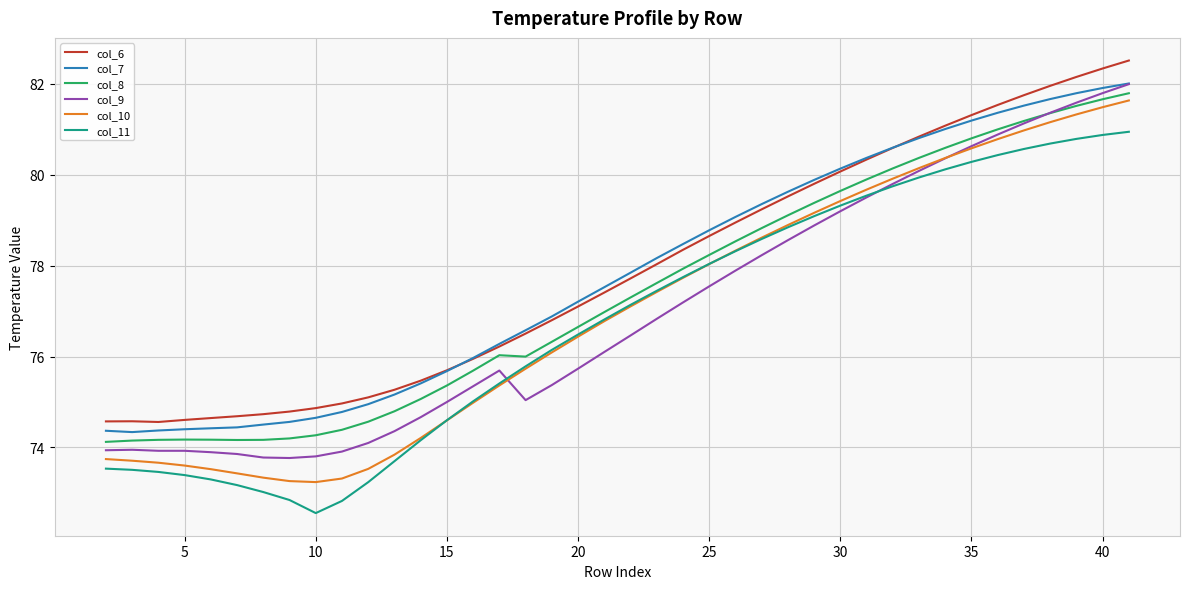

What is the maximum value for col_7?

82.0